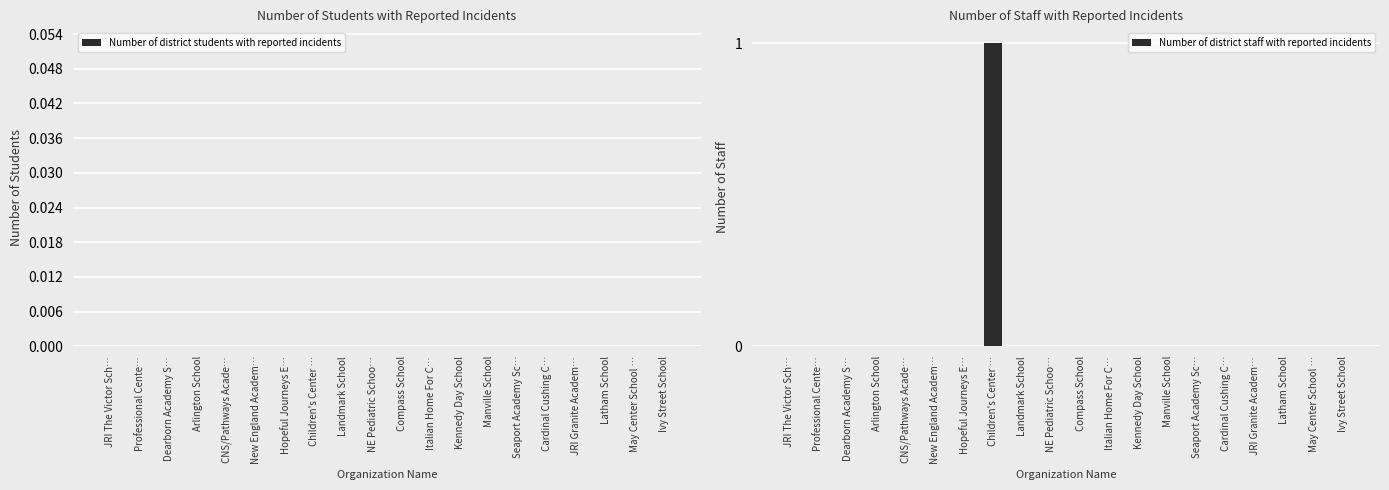

The chart shows a value of 0 at Landmark School. True or false?

True